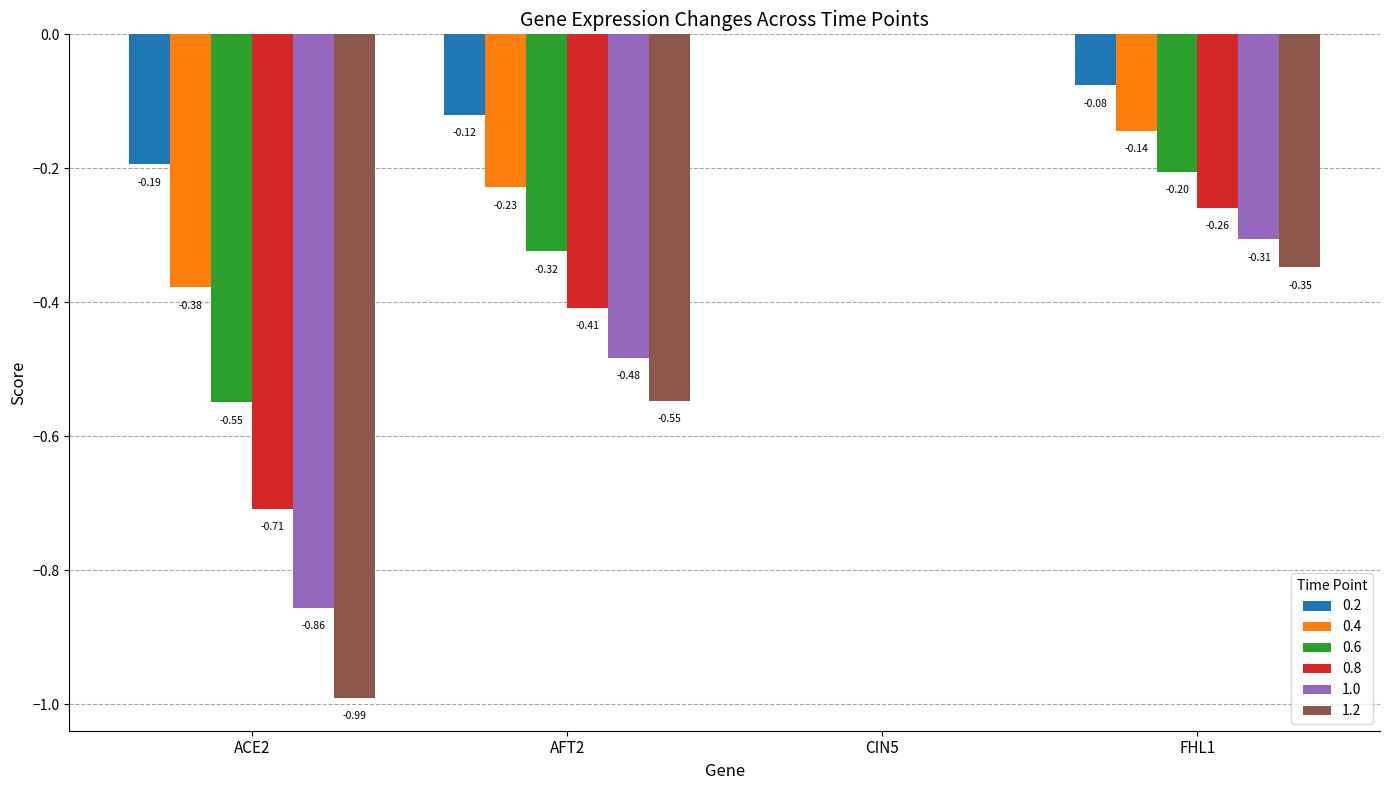

What is the sum of all 1.0 values?

-1.6